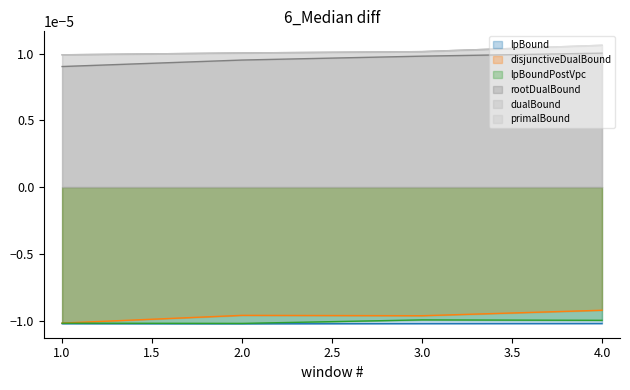

In disjunctiveDualBound, how many points are higher than both neighbors (excluding endpoints)?

1